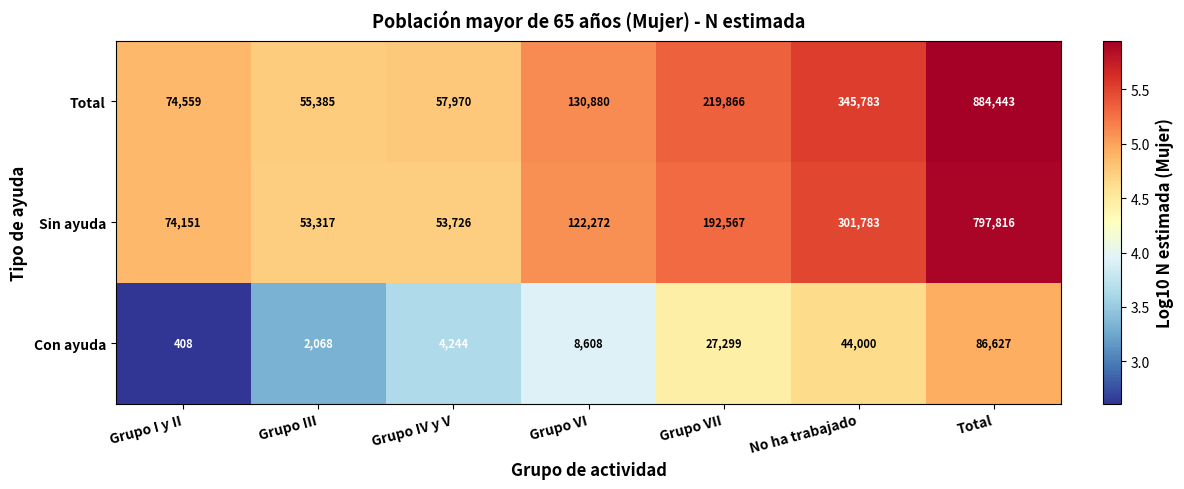

What is the average value of the Sin ayuda series?

227947